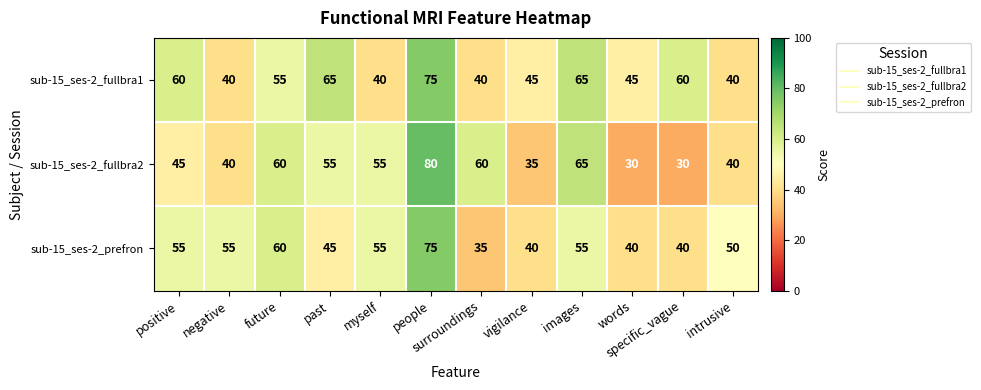

At which label is sub-15_ses-2_fullbra1 closest to 57?

future